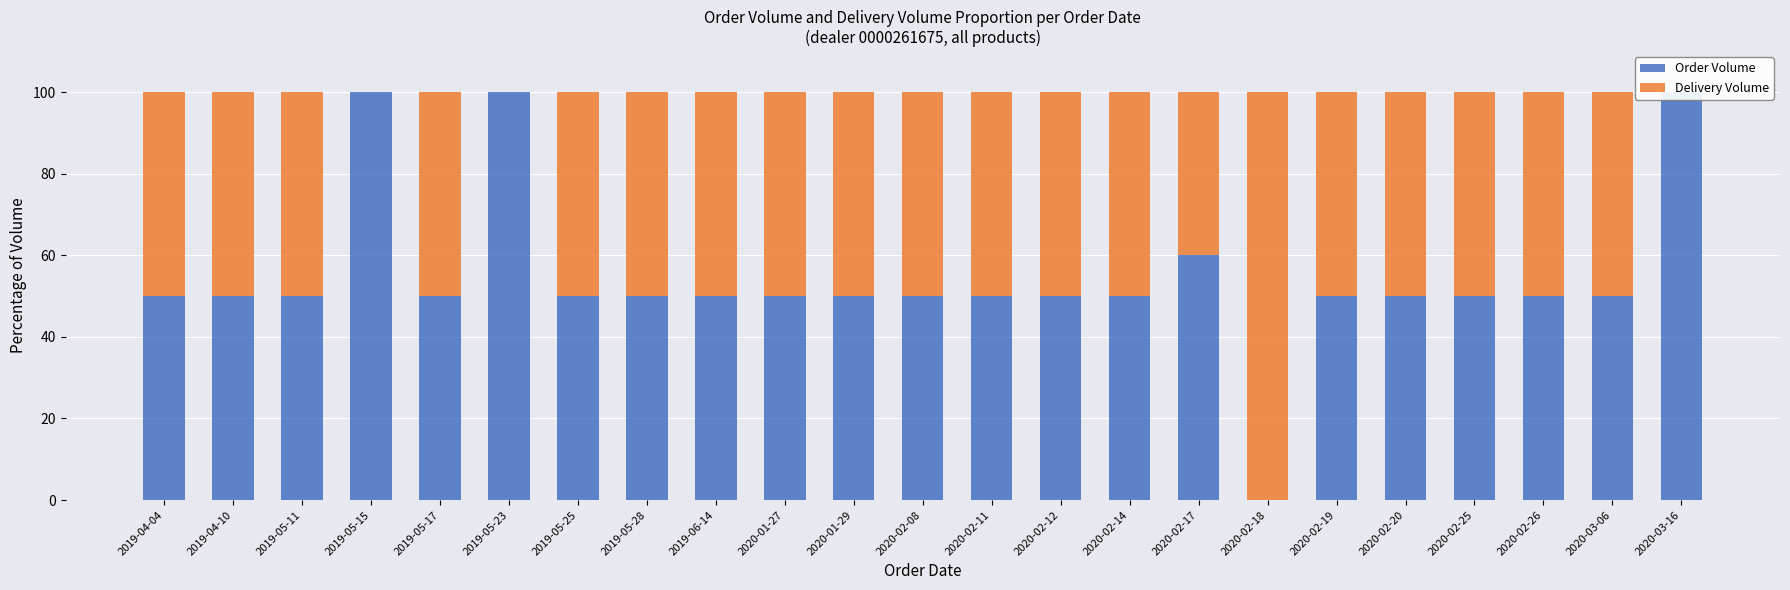

At which label does Delivery Volume first exceed 50?

2020-02-18